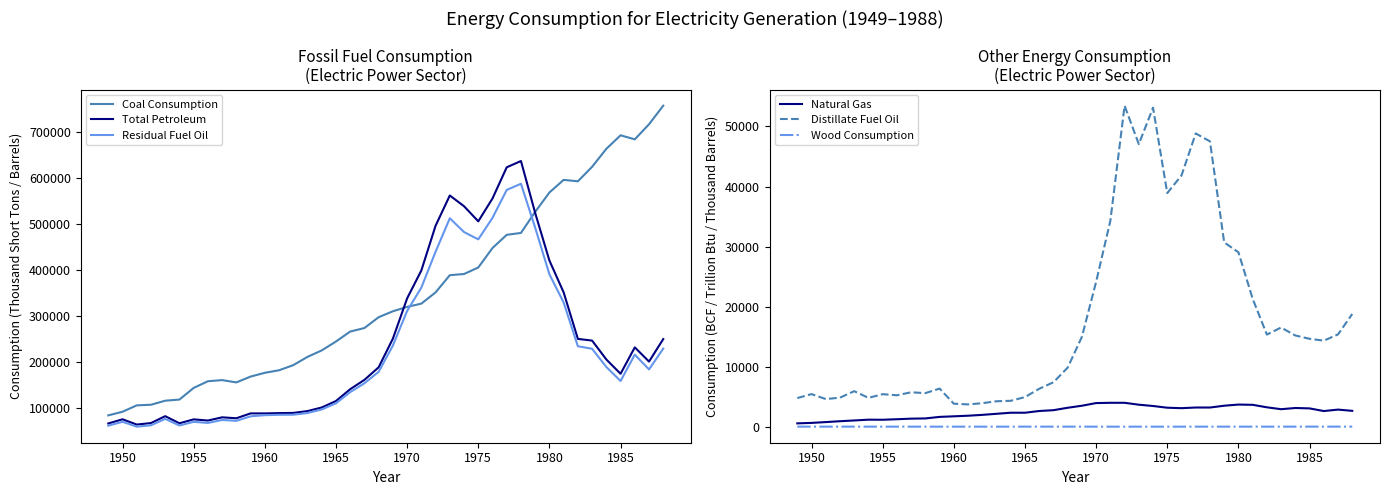

How many times do Coal Consumption and Residual Fuel Oil cross each other?

2